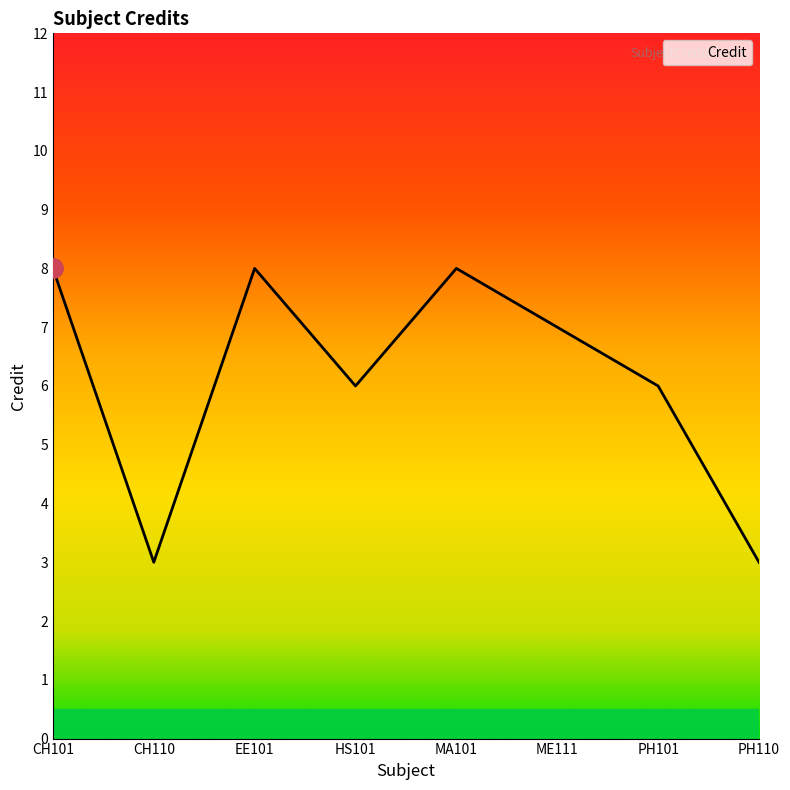

Reading left to right, transcribe all the data shown in this chart.

CH101=8	CH110=3	EE101=8	HS101=6	MA101=8	ME111=7	PH101=6	PH110=3